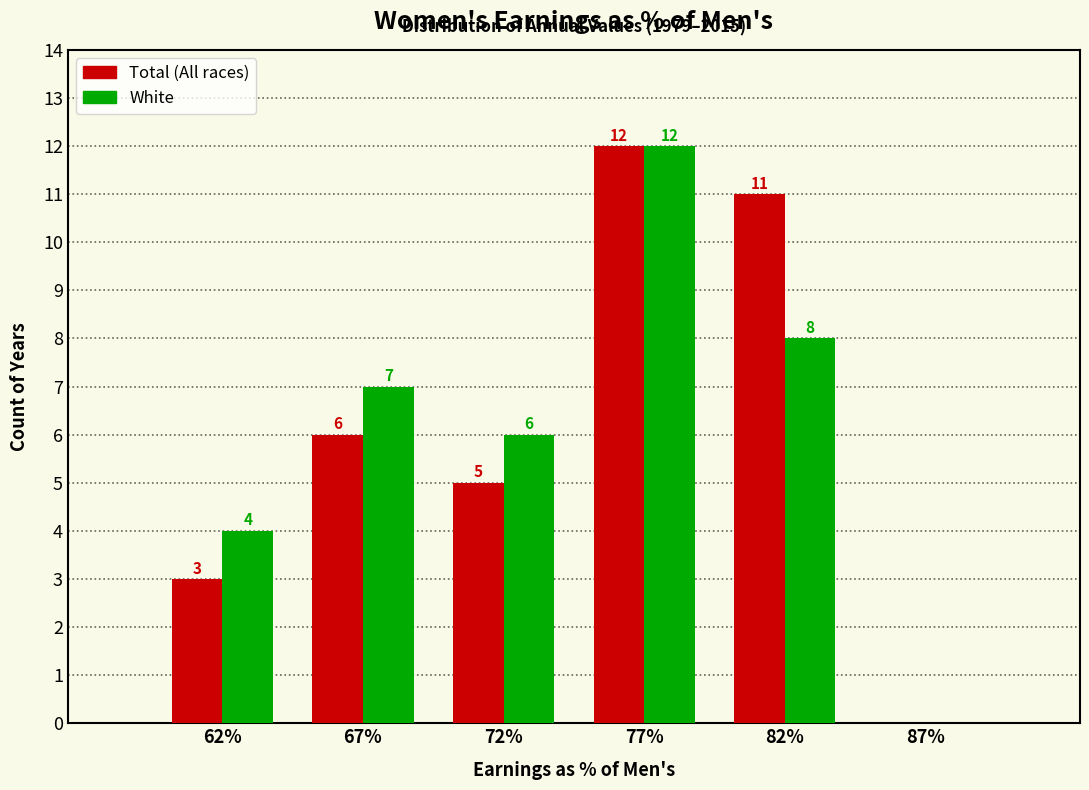

Reading right to left, transcribe all the data shown in this chart.

Total: 87%=0	82%=11	77%=12	72%=5	67%=6	62%=3
White: 87%=0	82%=8	77%=12	72%=6	67%=7	62%=4